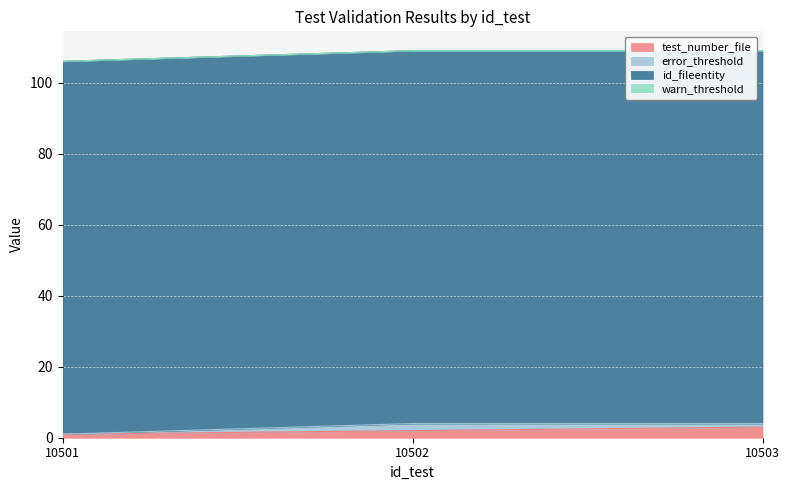

Is it true that id_fileentity equals 105 at 10501?

True